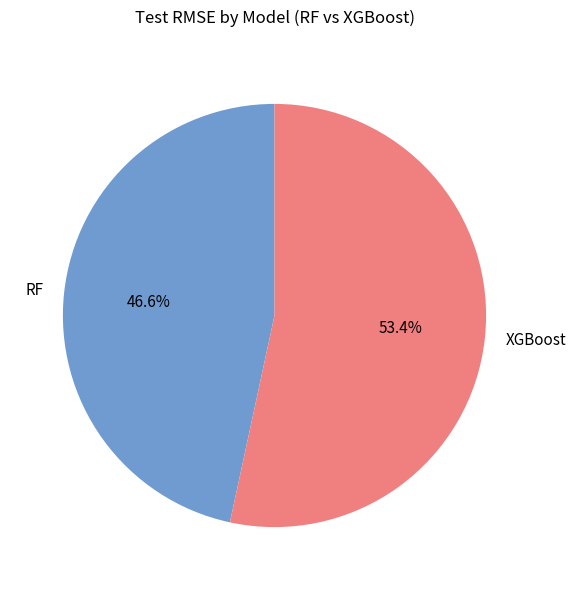

What portion of the pie excludes RF?

53.4%